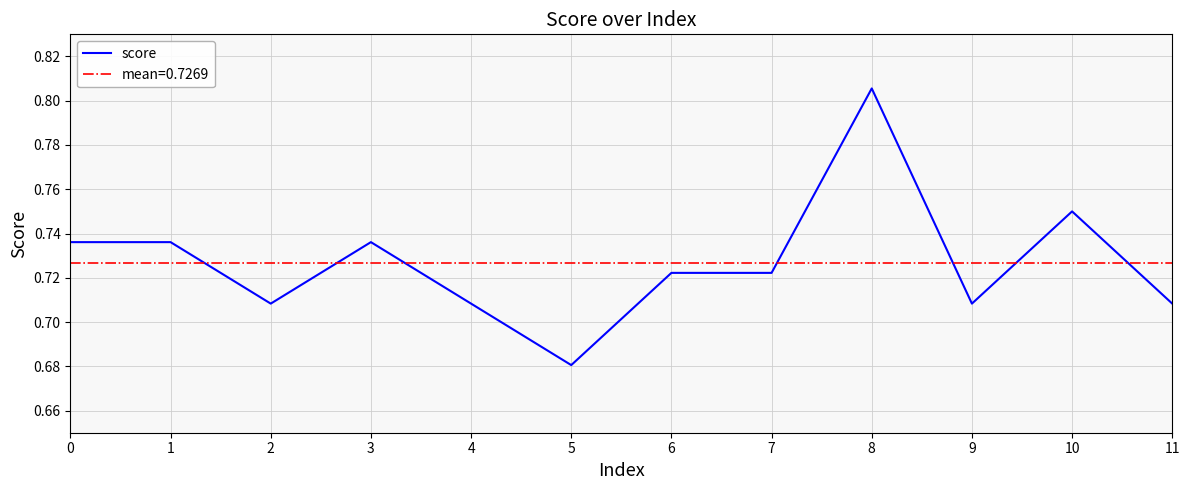

Rank the categories by value from lowest to highest.

5, 2, 4, 9, 11, 6, 7, 0, 1, 3, 10, 8